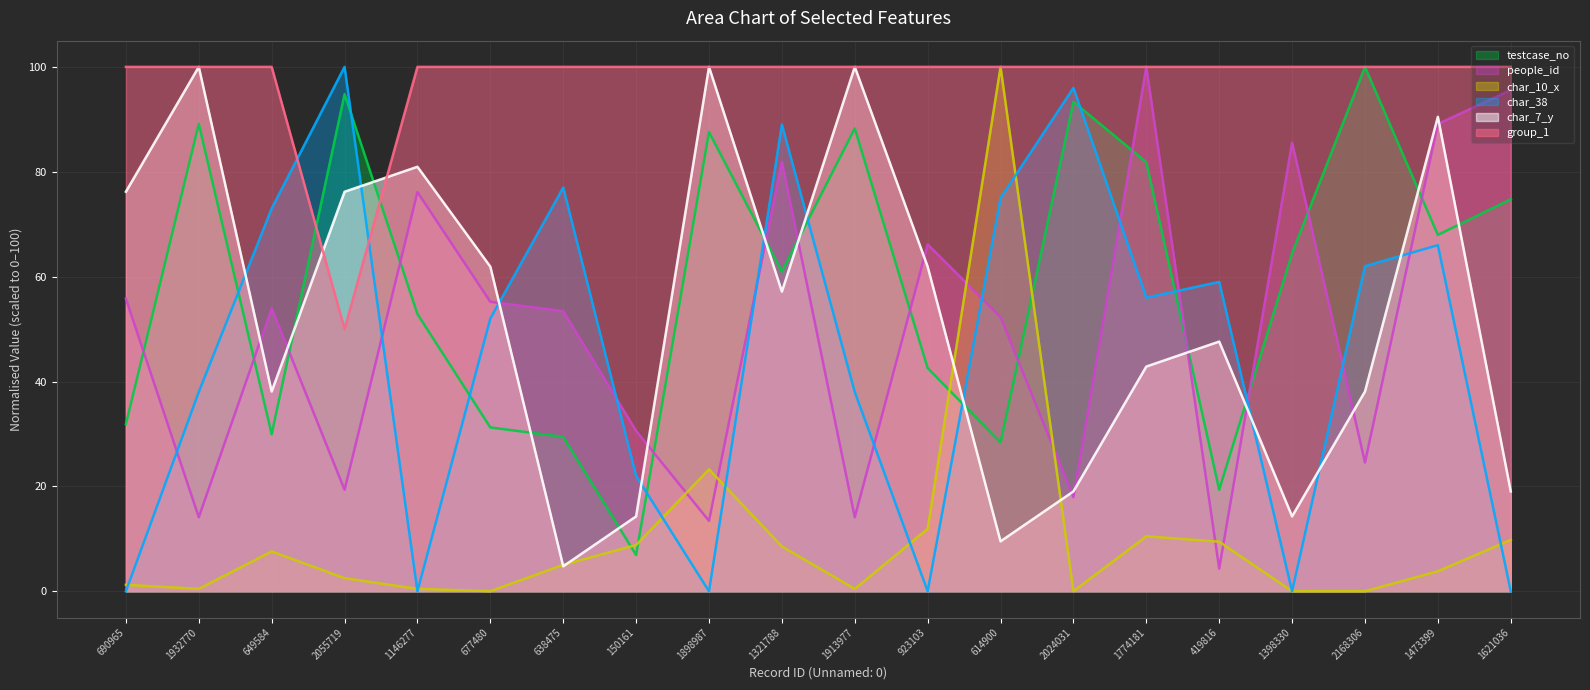

At which category does the chart reach its minimum across all series?

690965